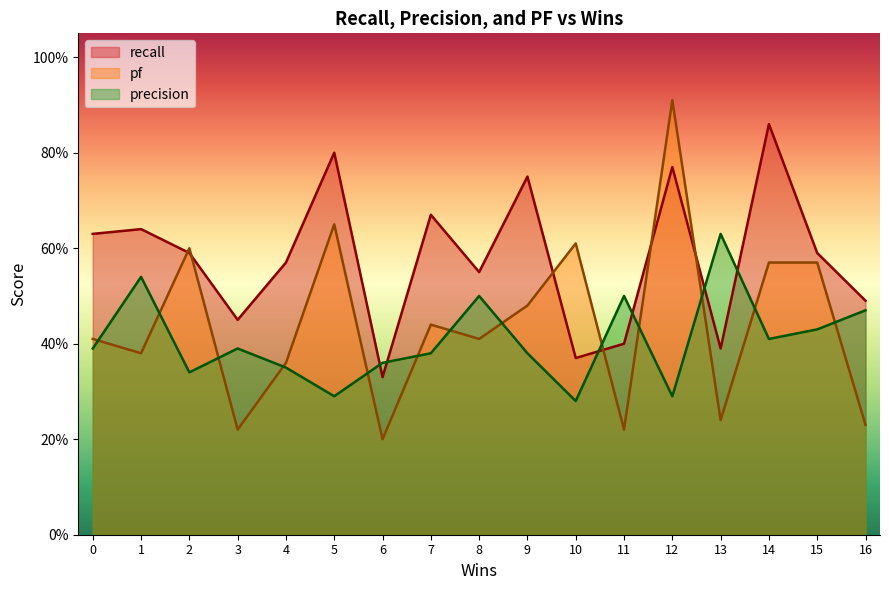

Which series has the largest range (max minus min)?

pf